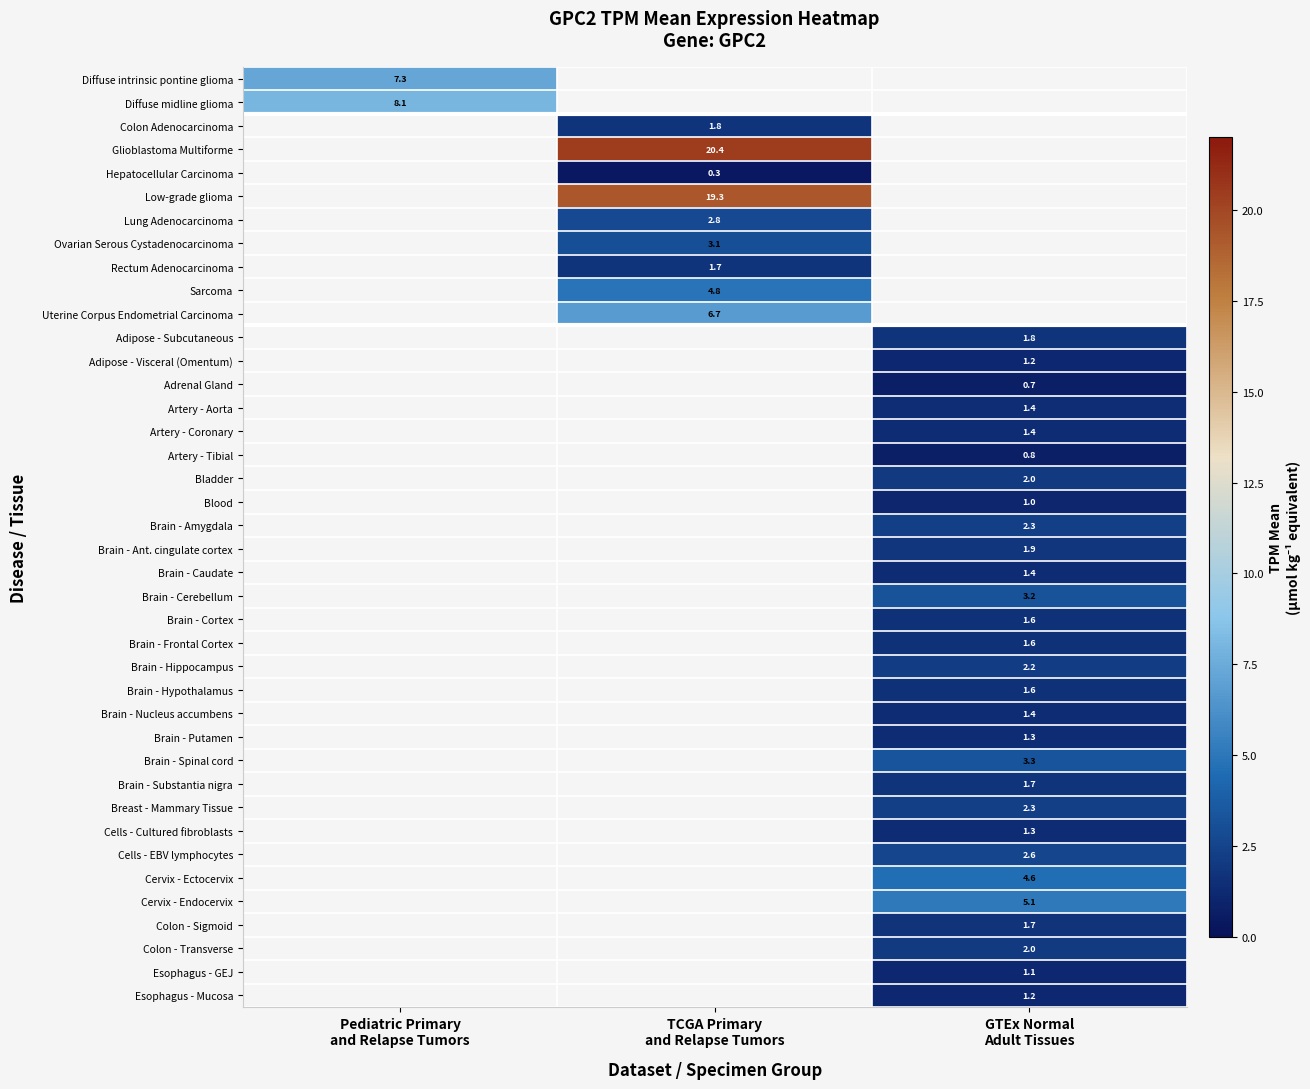

How many positive values does the Bladder series have?

1